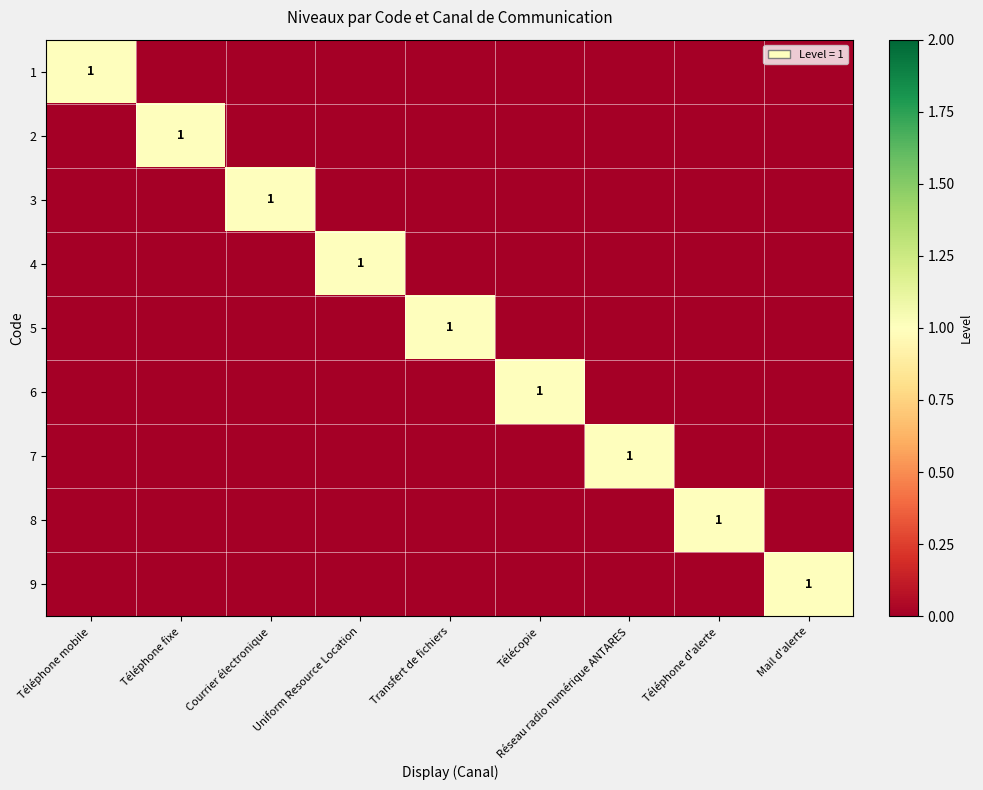

At how many categories does at least one series exceed 0?

9